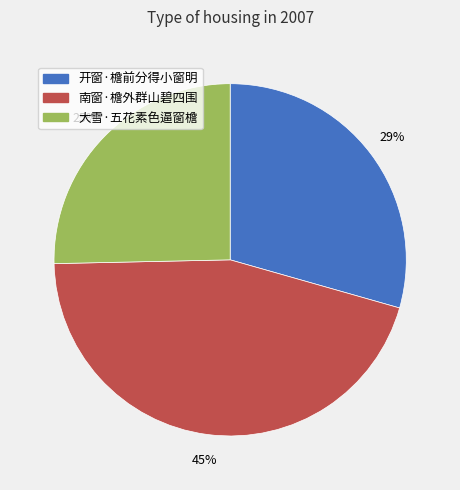

How many segments does this pie chart have?

3